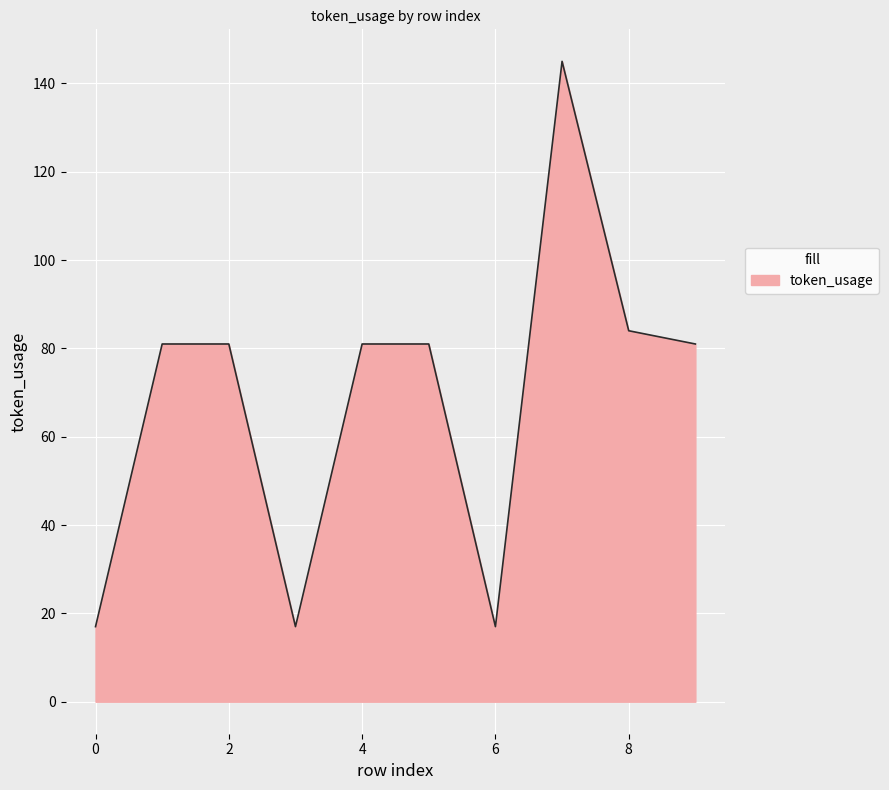

Reading left to right, list all the values displayed in this chart.

17	81	81	17	81	81	17	145	84	81